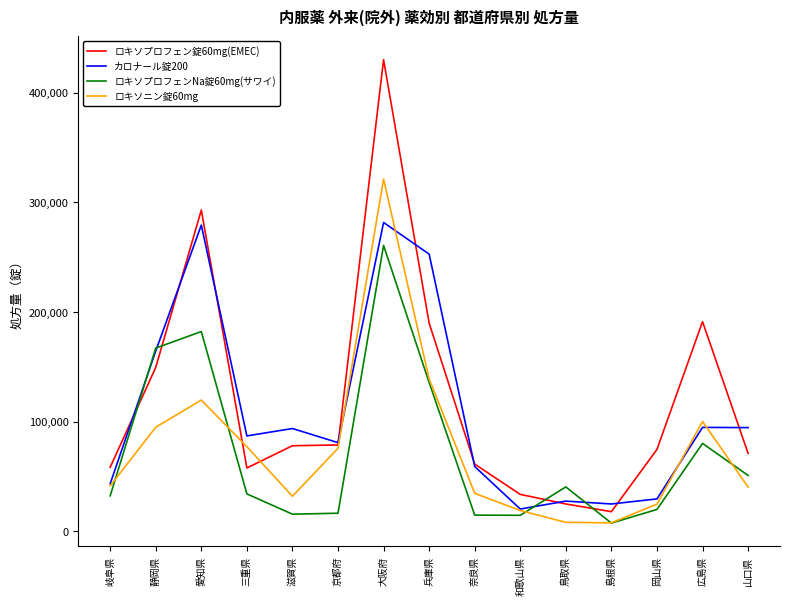

What is the approximate value of ロキソプロフェンNa錠60mg(サワイ) at 岐阜県?

32438.0